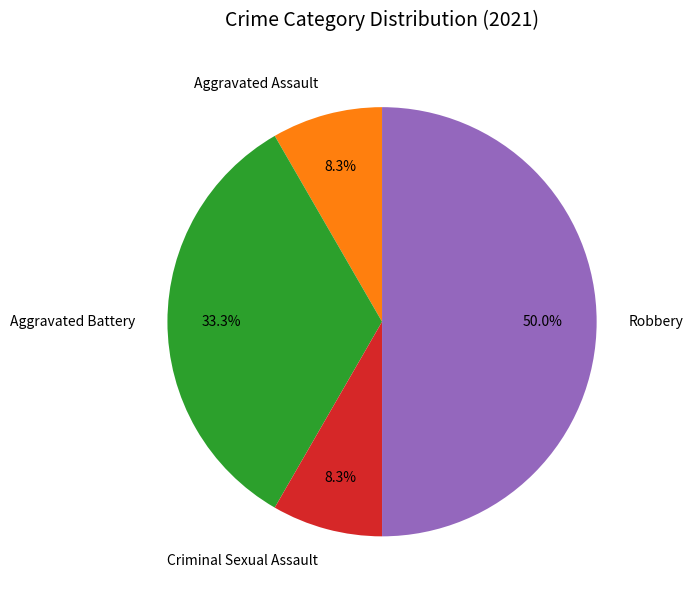

To the nearest percent, what is the difference between the largest and smallest slice percentages?

42%